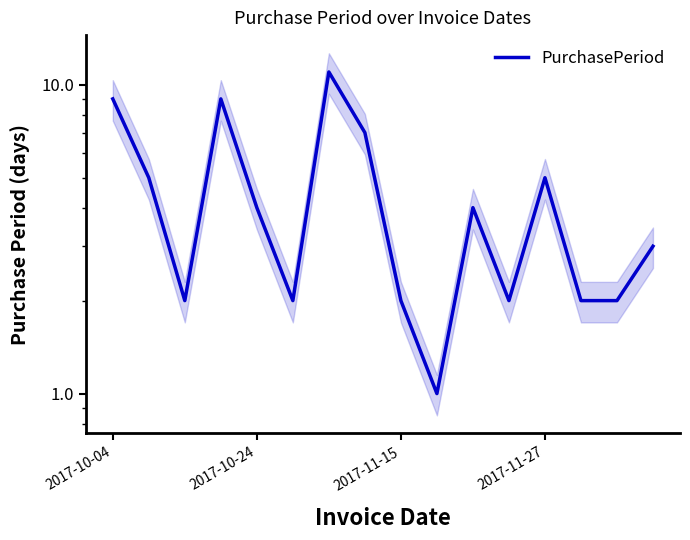

Reading right to left, list all the values displayed in this chart.

3	2	2	5	2	4	1	2	7	11	2	4	9	2	5	9